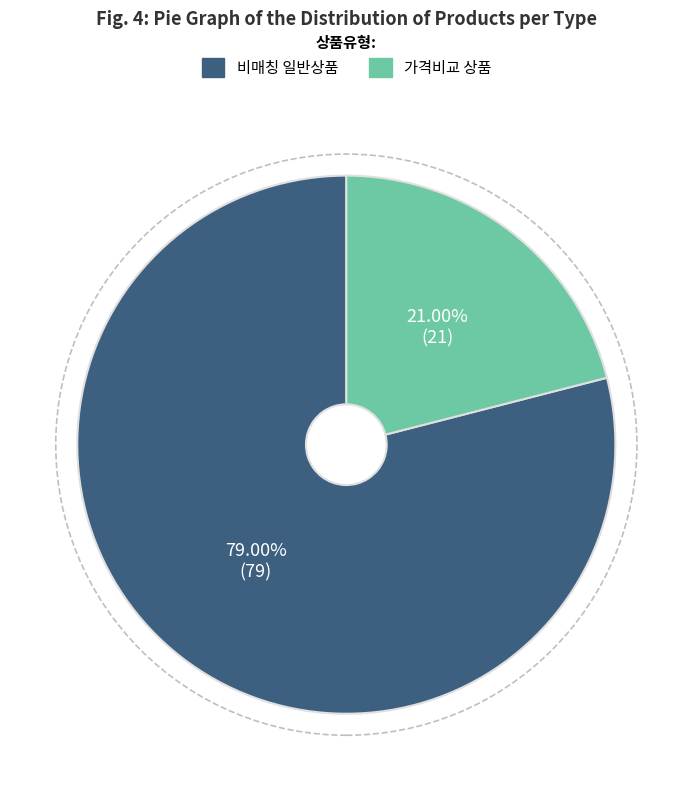

Does any single category account for the majority?

Yes